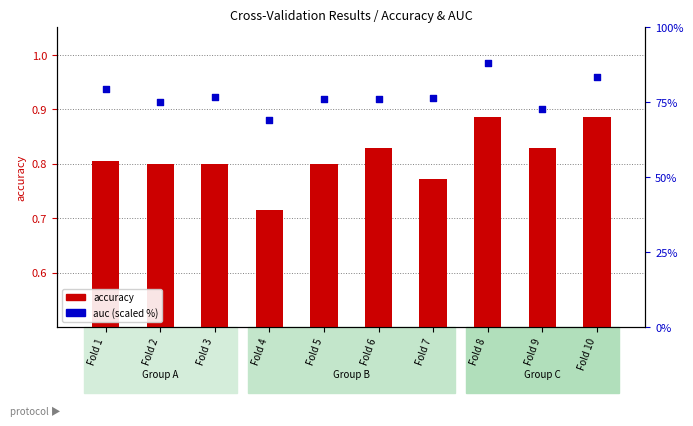

At how many categories does at least one series exceed 18?

10